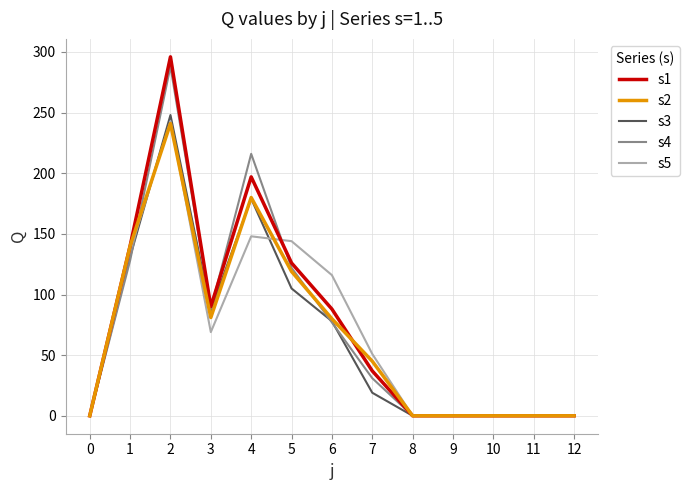

What is the total value across all series at 4?

920